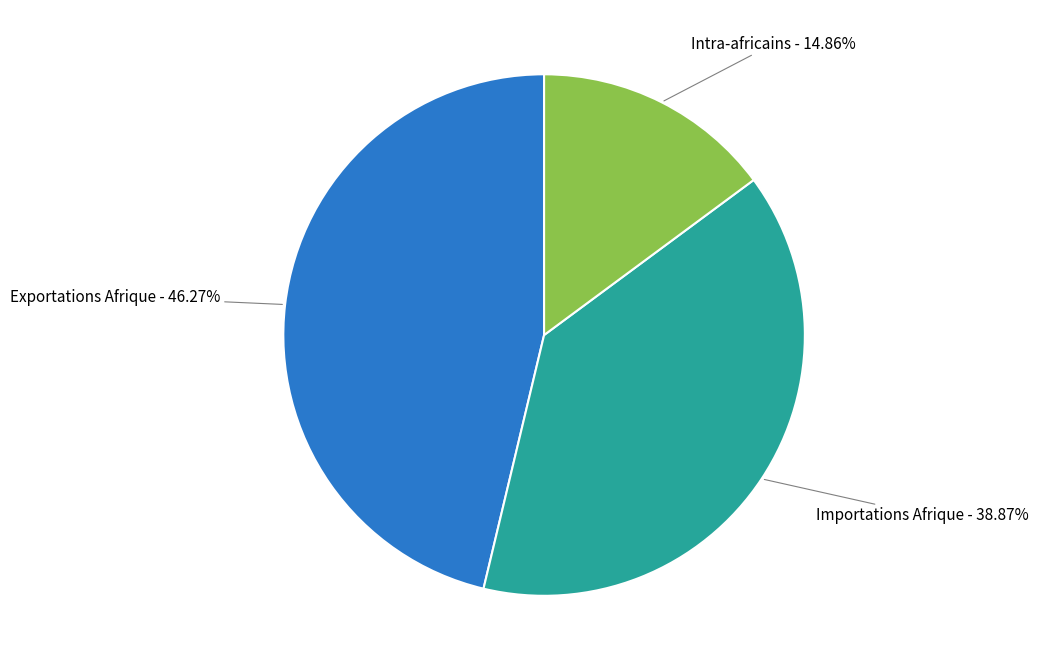

Does any single category account for the majority?

No